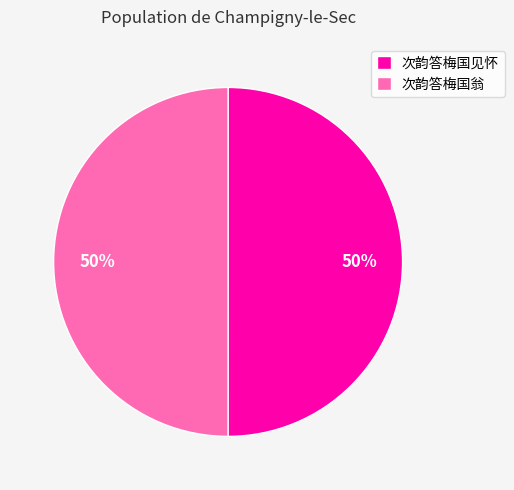

What percentage is the 次韵答梅国见怀 slice, to the nearest percent?

50%